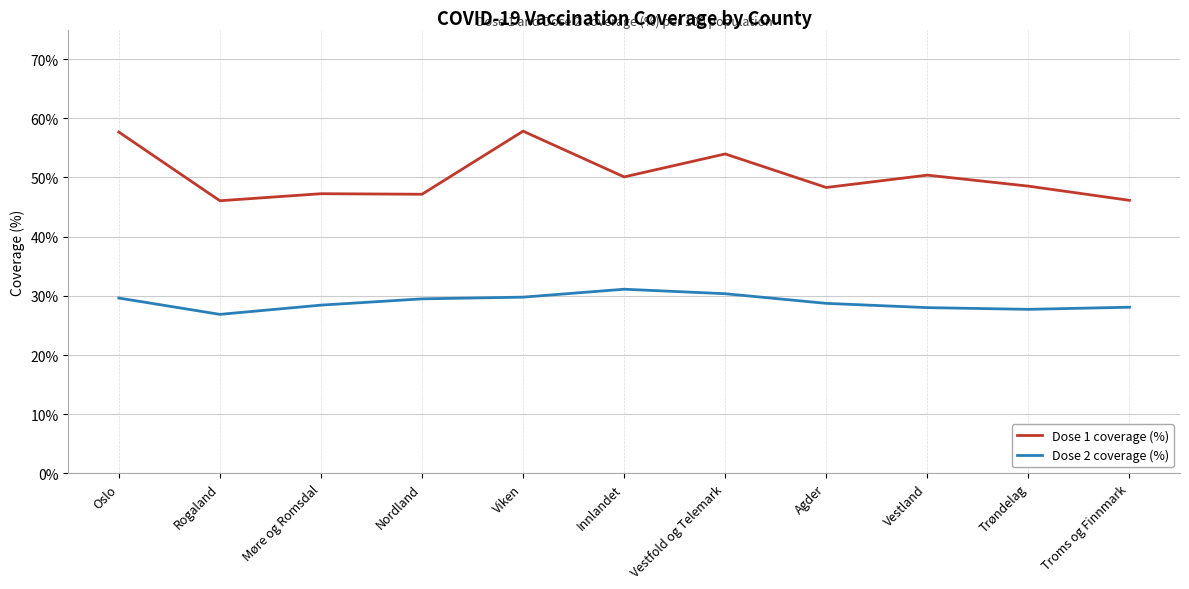

At Vestland, list the series in order from largest to smallest.

Dose 1 coverage (%), Dose 2 coverage (%)